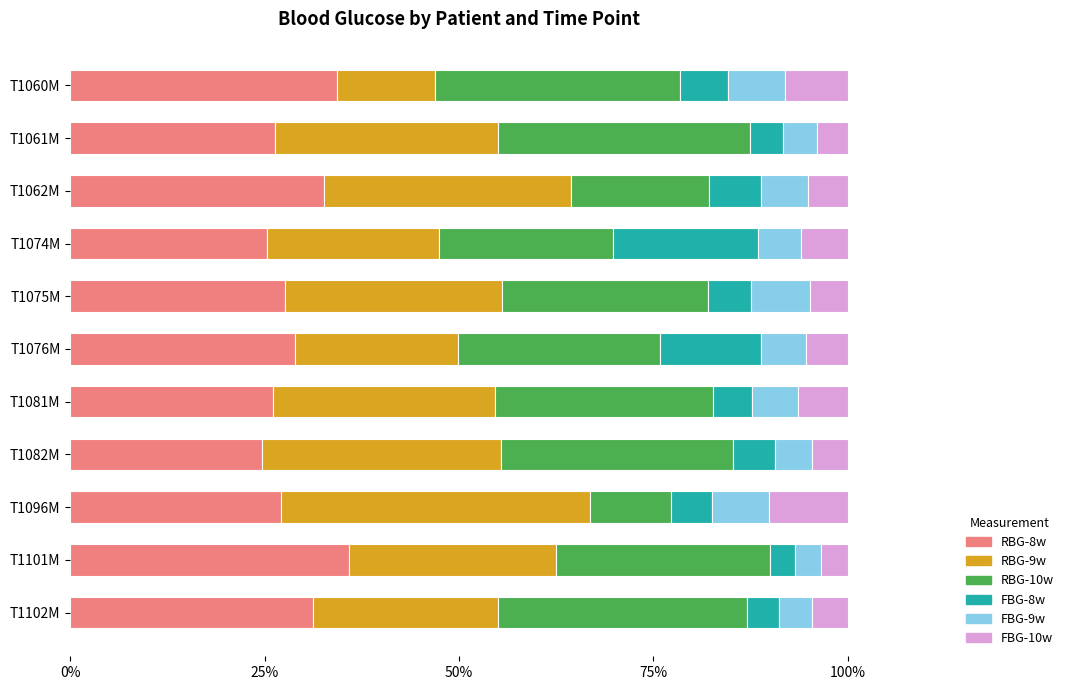

What are all the series names shown in the legend?

RBG-8w, RBG-9w, RBG-10w, FBG-8w, FBG-9w, FBG-10w